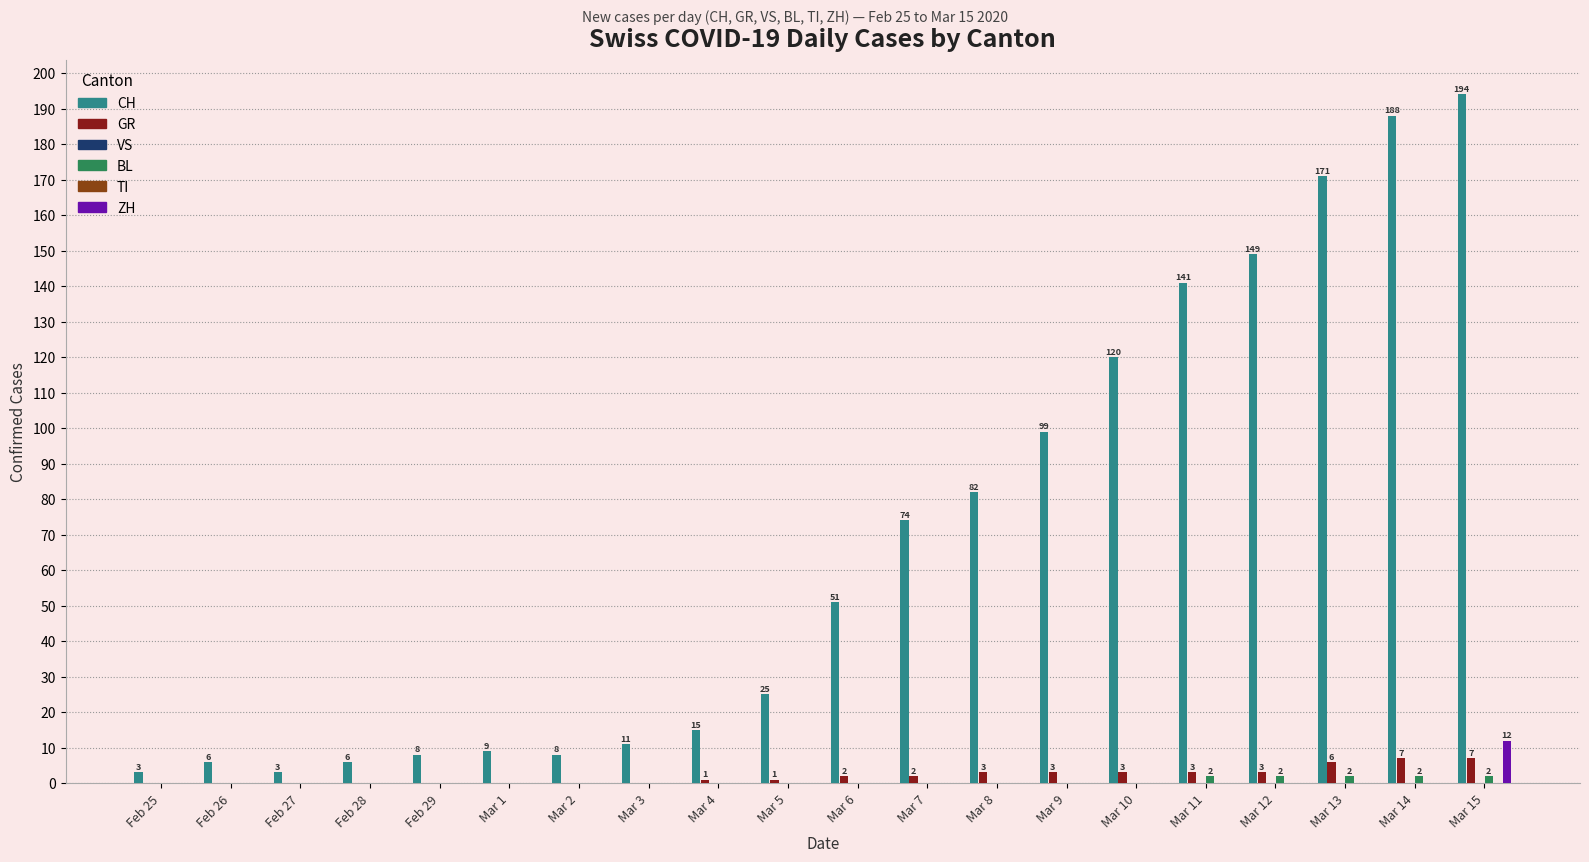

Which series has the widest spread of values?

CH